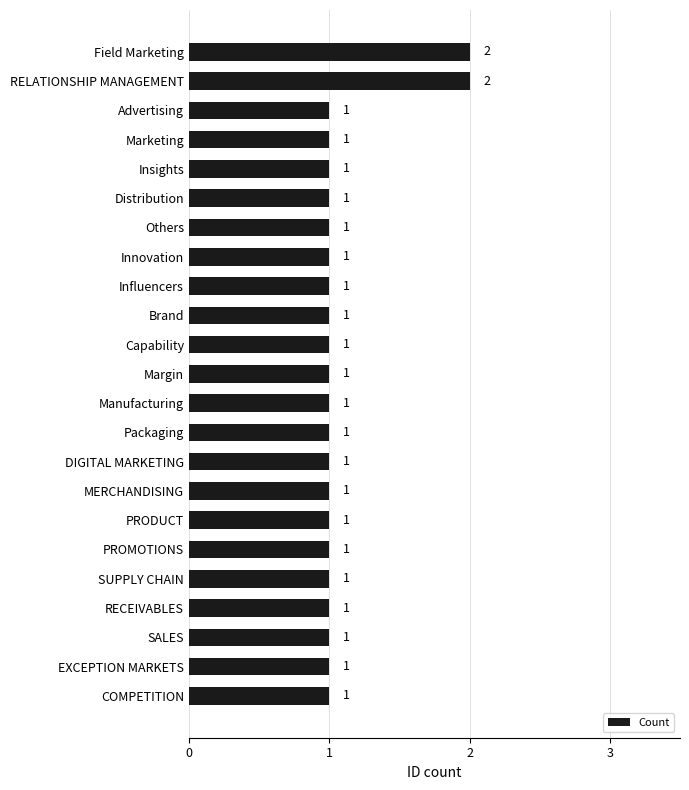

Count the values in the range 1 to 2.

23